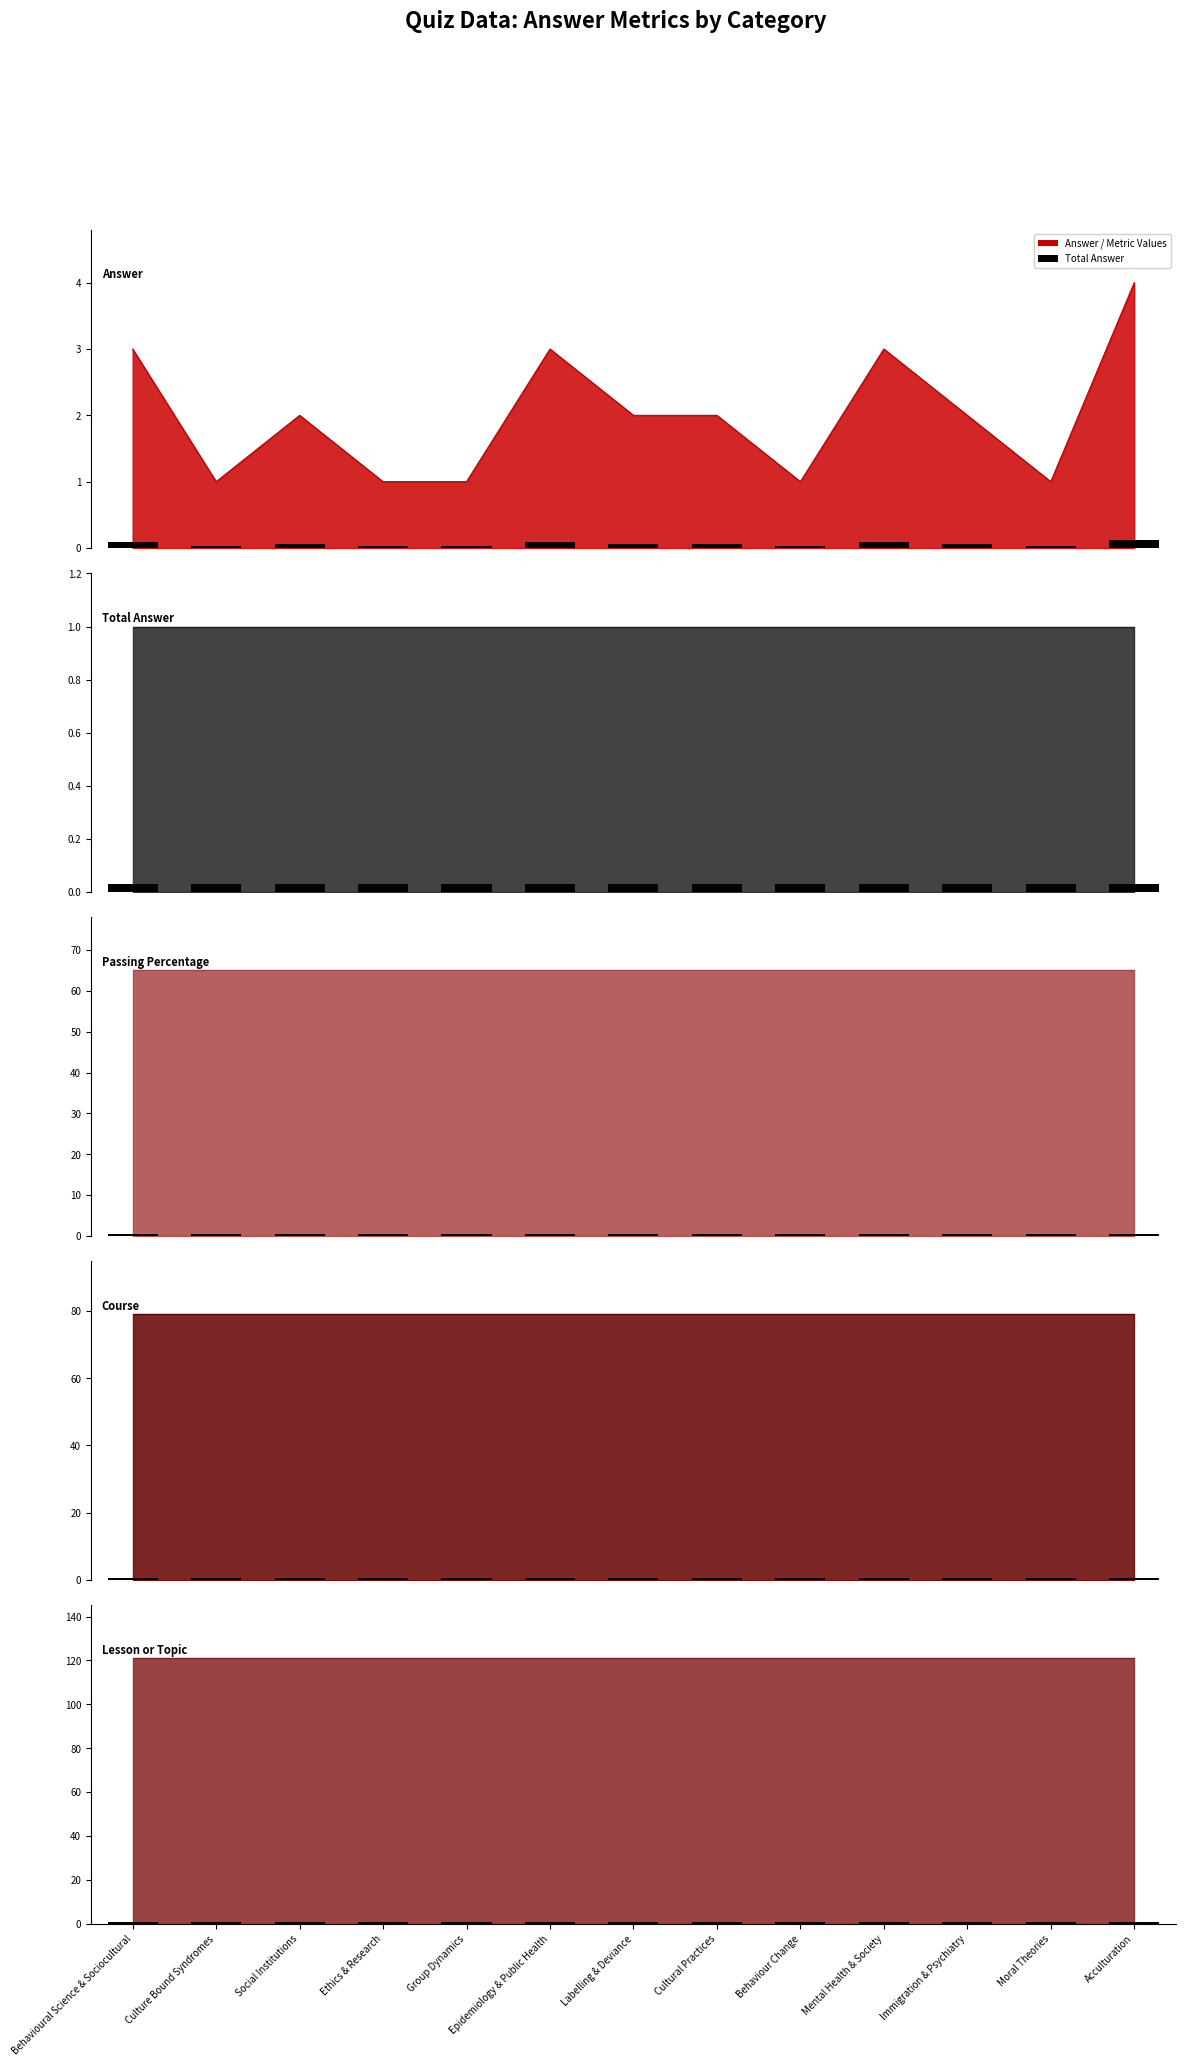

What is the total value across all series at 9?

269